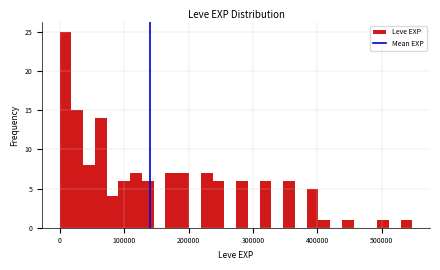

Around what value on the x-axis is the tallest bar? Give the approximate position of its centre, as read against the axis.

10000